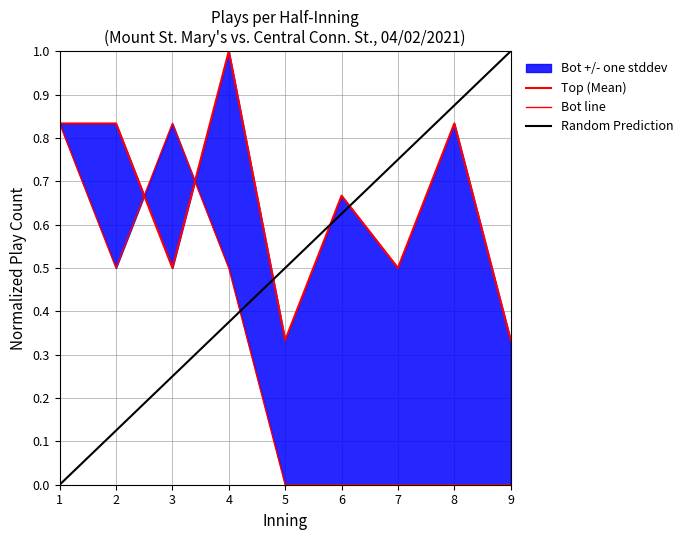

Between which two adjacent categories do bot_plays_per_inning and top_plays_per_inning first intersect?

2 and 3